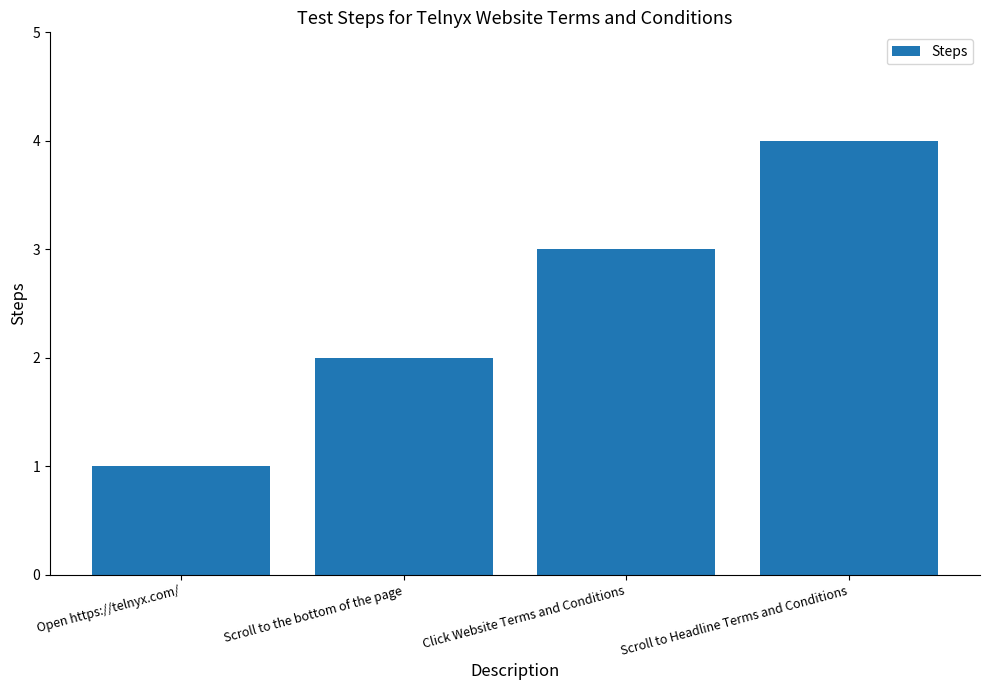

How many values are below 3?

2